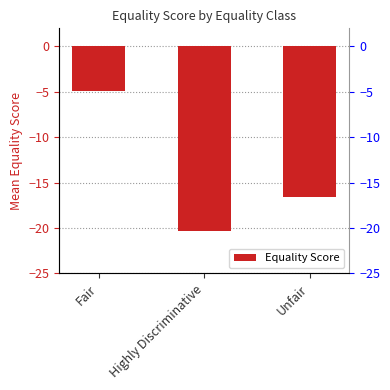

Which has a higher value, Unfair or Highly Discriminative?

Unfair